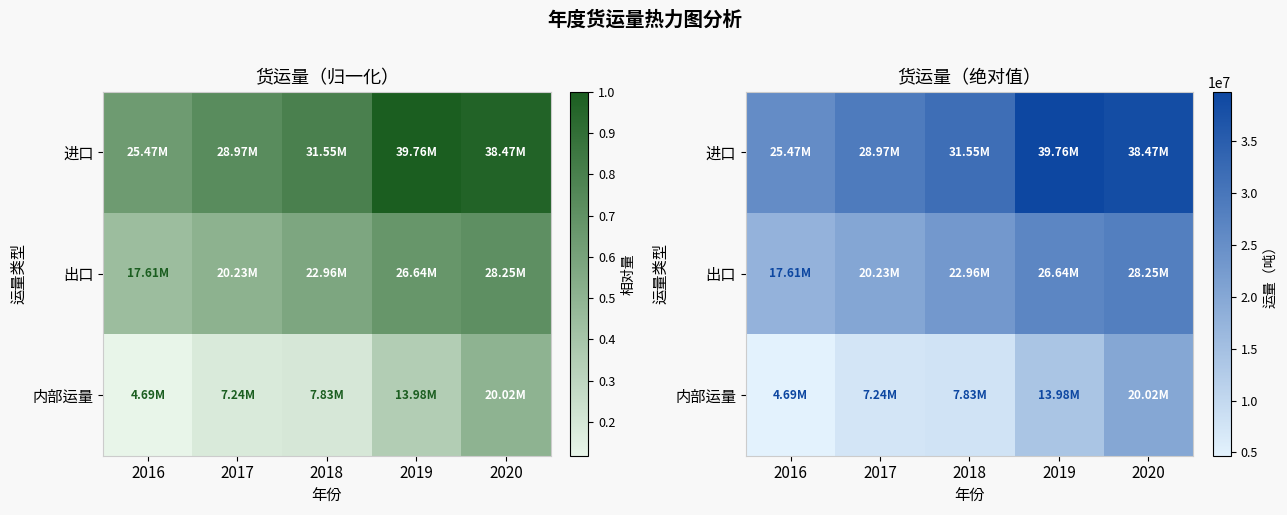

Between 2018 and 2016, which is larger?

2018